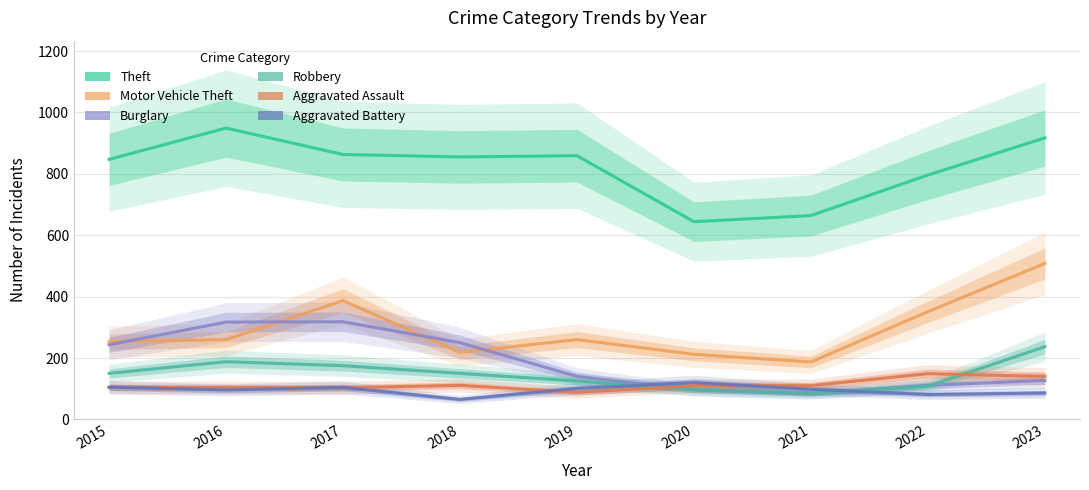

Reading left to right, extract all data points from this chart.

Theft: 847	949	863	855	859	644	664	796	917
Motor Vehicle Theft: 253	260	387	218	260	212	187	351	508
Burglary: 243	317	318	250	140	96	83	111	127
Robbery: 150	188	175	150	125	97	85	108	237
Aggravated Assault: 104	104	103	111	88	110	110	149	140
Aggravated Battery: 105	96	104	65	101	120	98	81	86